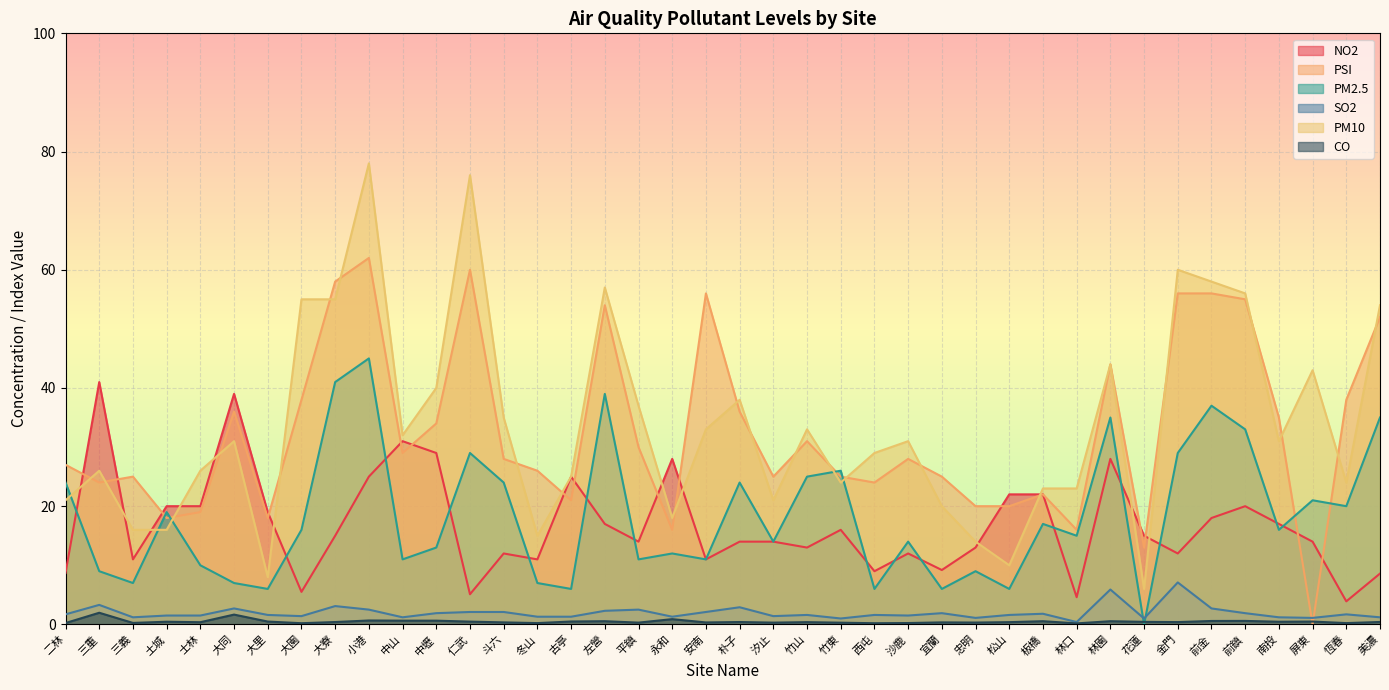

At which category does NO2 reach its first local valley?

三義